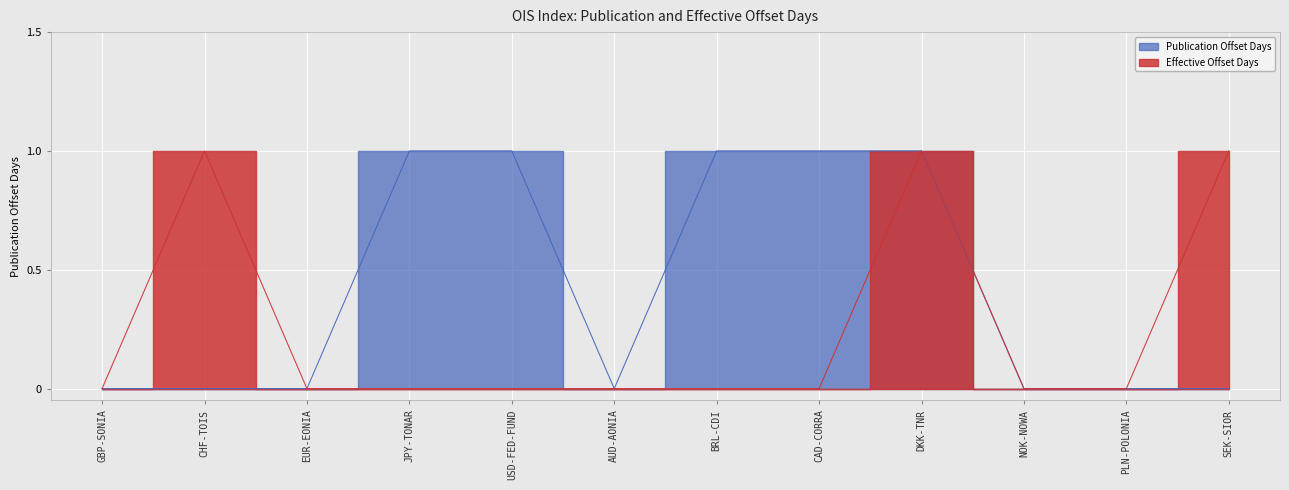

What is the maximum value for Publication Offset Days?

1